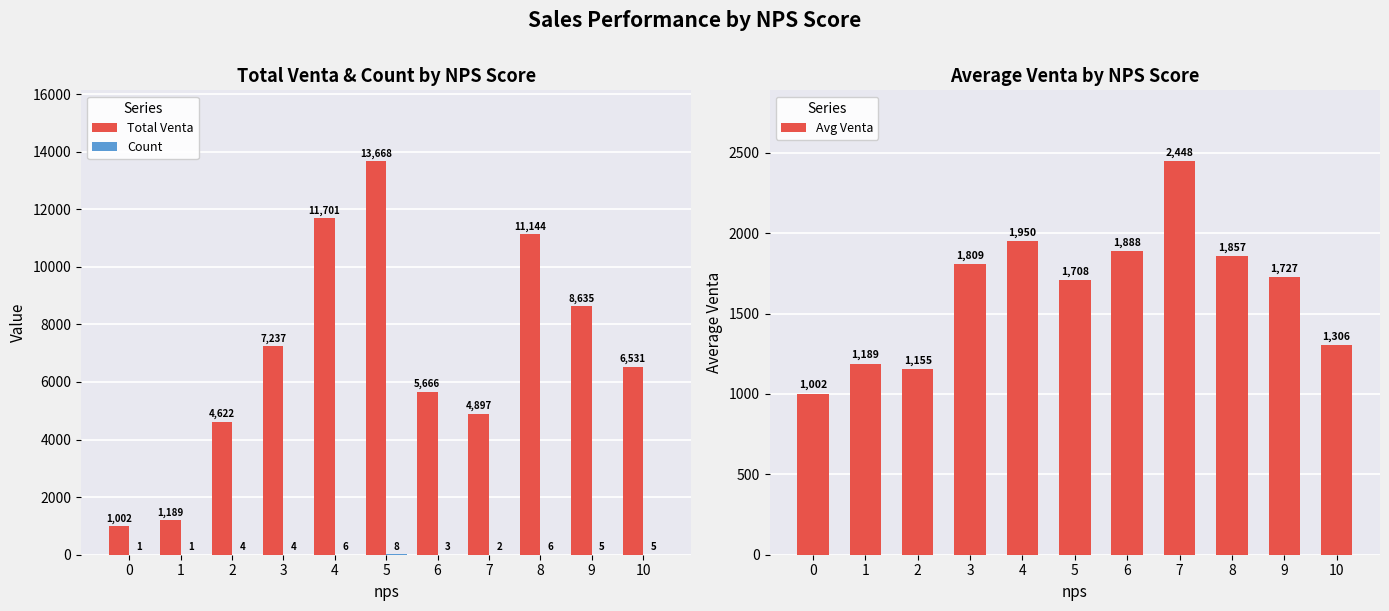

Which series has the largest total across all categories?

Total Venta